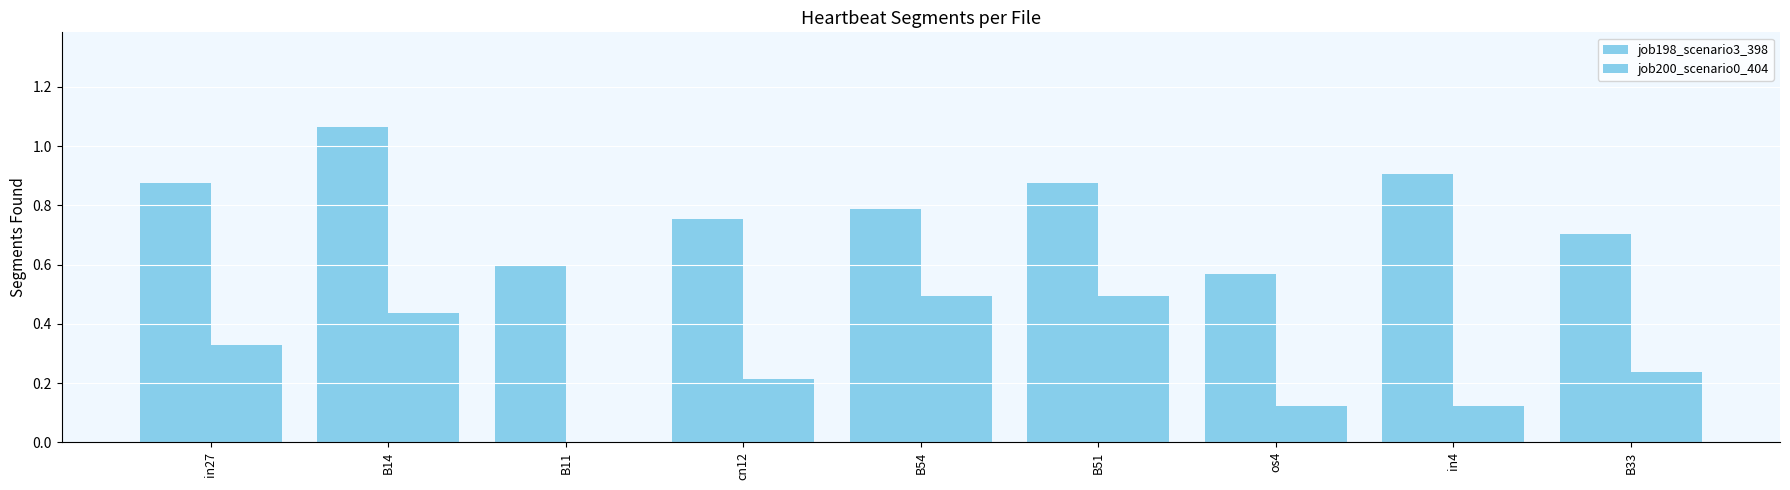

Are the bars grouped side by side (vs. stacked)?

Yes